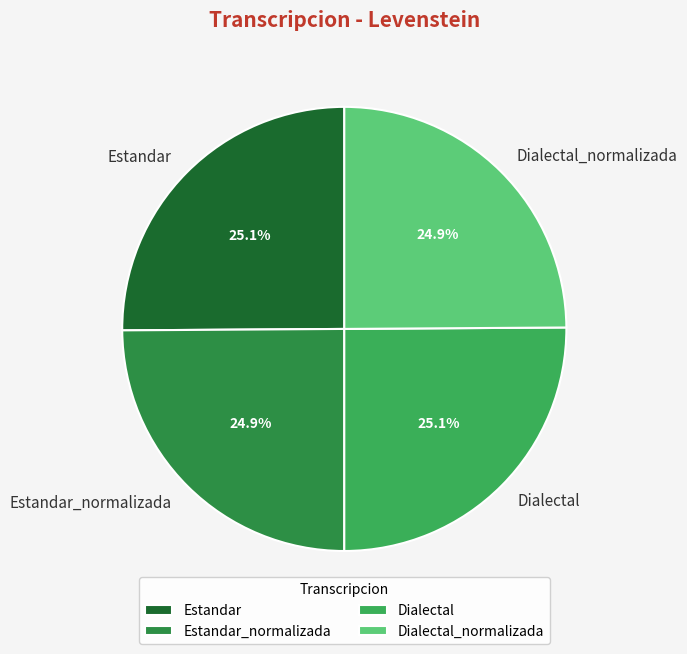

Does Dialectal_normalizada represent more than half of the total?

No